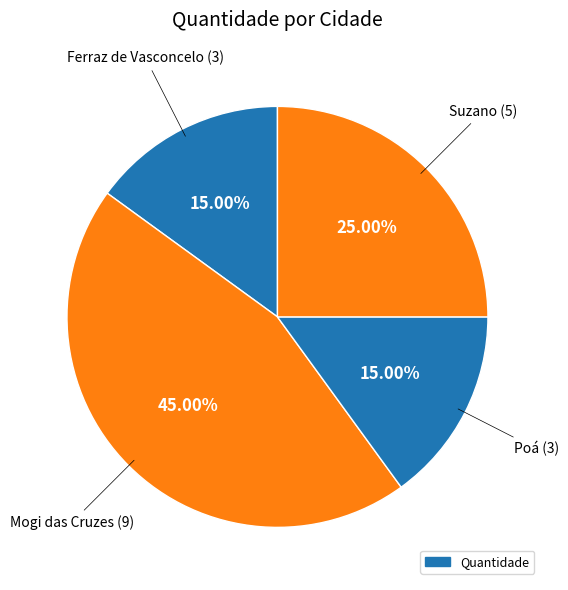

Rank the categories by value from highest to lowest.

Mogi das Cruzes, Suzano, Ferraz de Vasconcelo, Poá